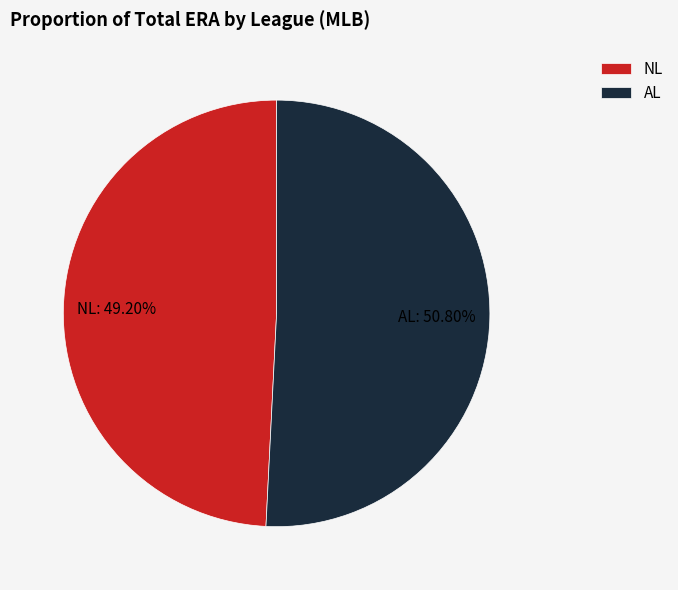

Is there any slice that represents more than half of the pie?

Yes